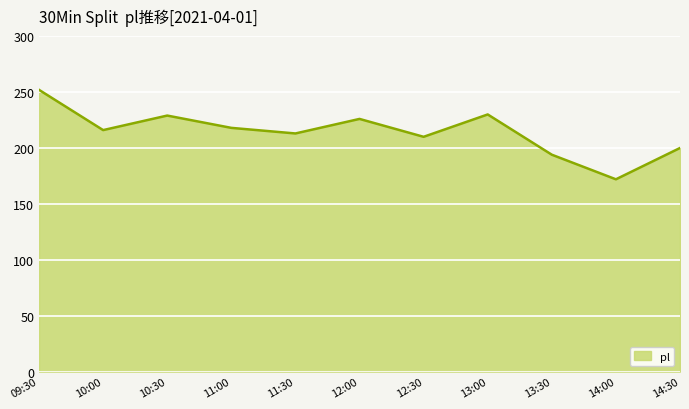

What is the average value?

215